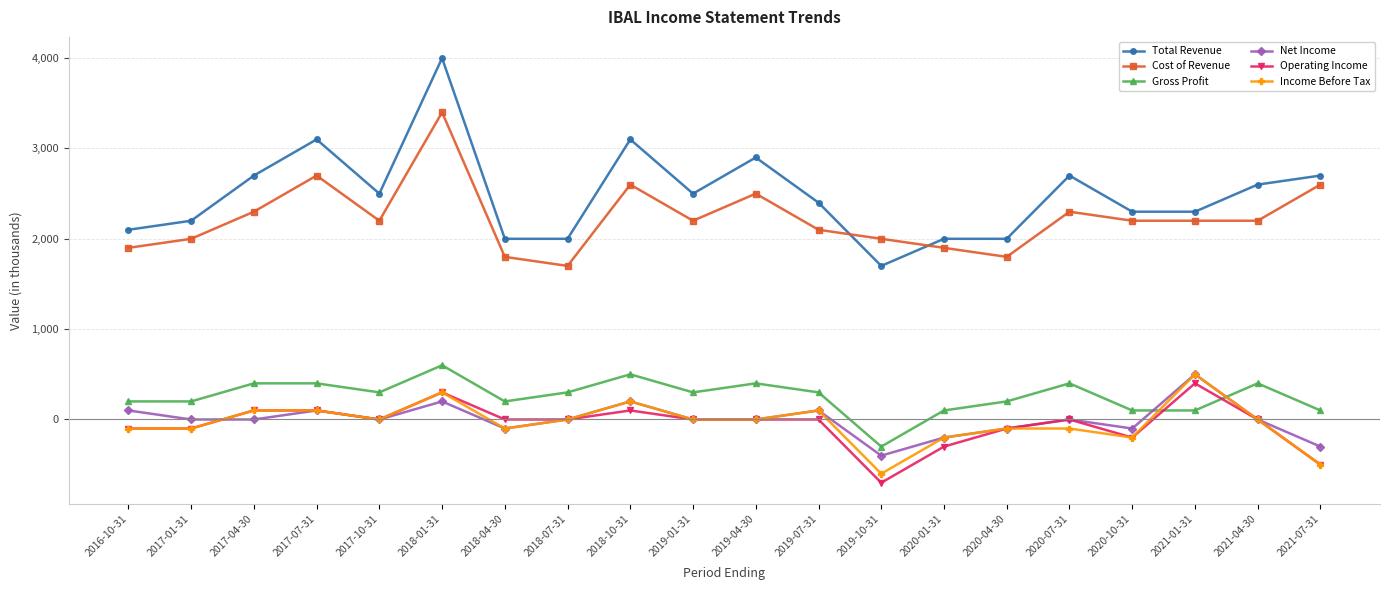

Reading left to right, what are all the values shown in this chart?

Total Revenue: 2100	2200	2700	3100	2500	4000	2000	2000	3100	2500	2900	2400	1700	2000	2000	2700	2300	2300	2600	2700
Cost of Revenue: 1900	2000	2300	2700	2200	3400	1800	1700	2600	2200	2500	2100	2000	1900	1800	2300	2200	2200	2200	2600
Gross Profit: 200	200	400	400	300	600	200	300	500	300	400	300	-300	100	200	400	100	100	400	100
Net Income: 100	0	0	100	0	200	-100	0	200	0	0	100	-400	-200	-100	0	-100	500	0	-300
Operating Income: -100	-100	100	100	0	300	0	0	100	0	0	0	-700	-300	-100	0	-200	400	0	-500
Income Before Tax: -100	-100	100	100	0	300	-100	0	200	0	0	100	-600	-200	-100	-100	-200	500	0	-500